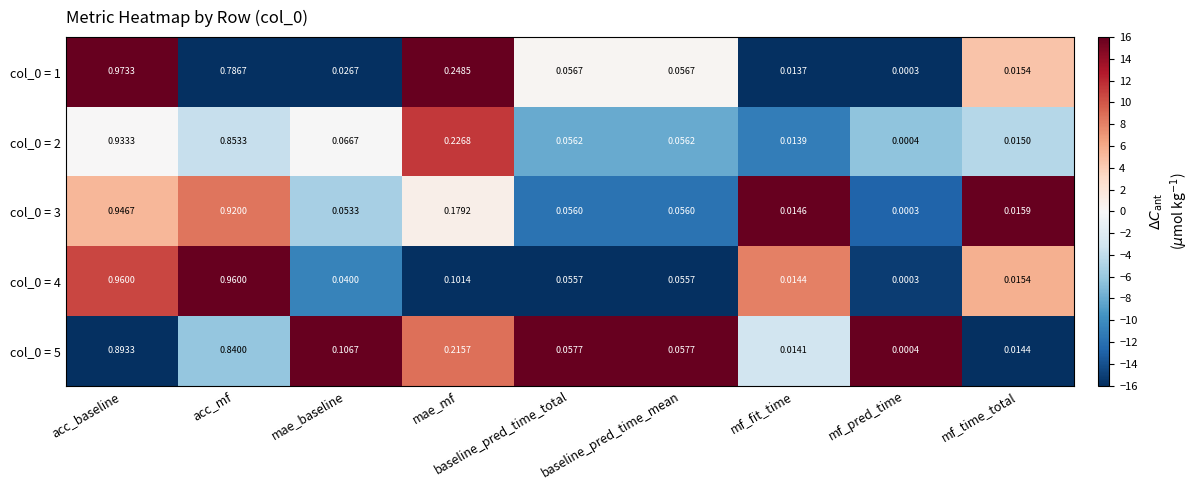

At which label does col_0 = 4 reach its minimum?

mf_pred_time